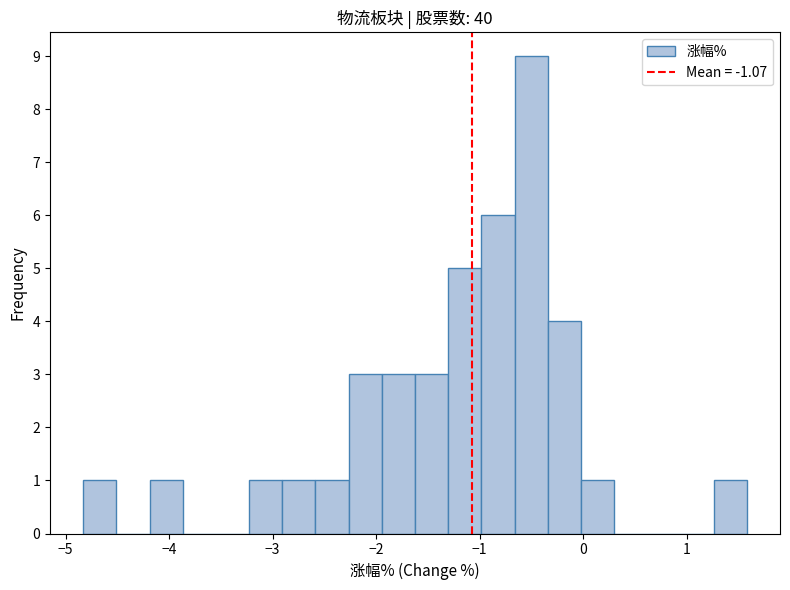

Read against the x-axis, roughly where is the centre of the tallest bar?

-0.5